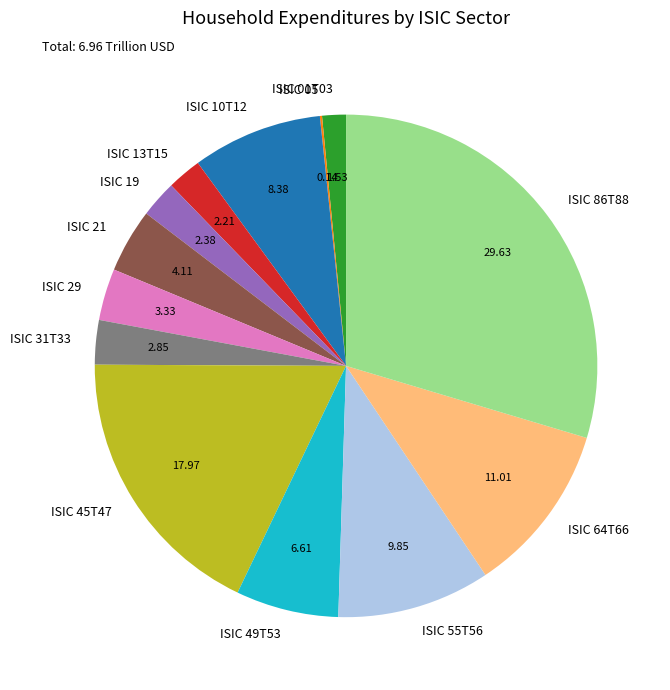

Do ISIC 19 and ISIC 49T53 together represent more than half of the pie?

No